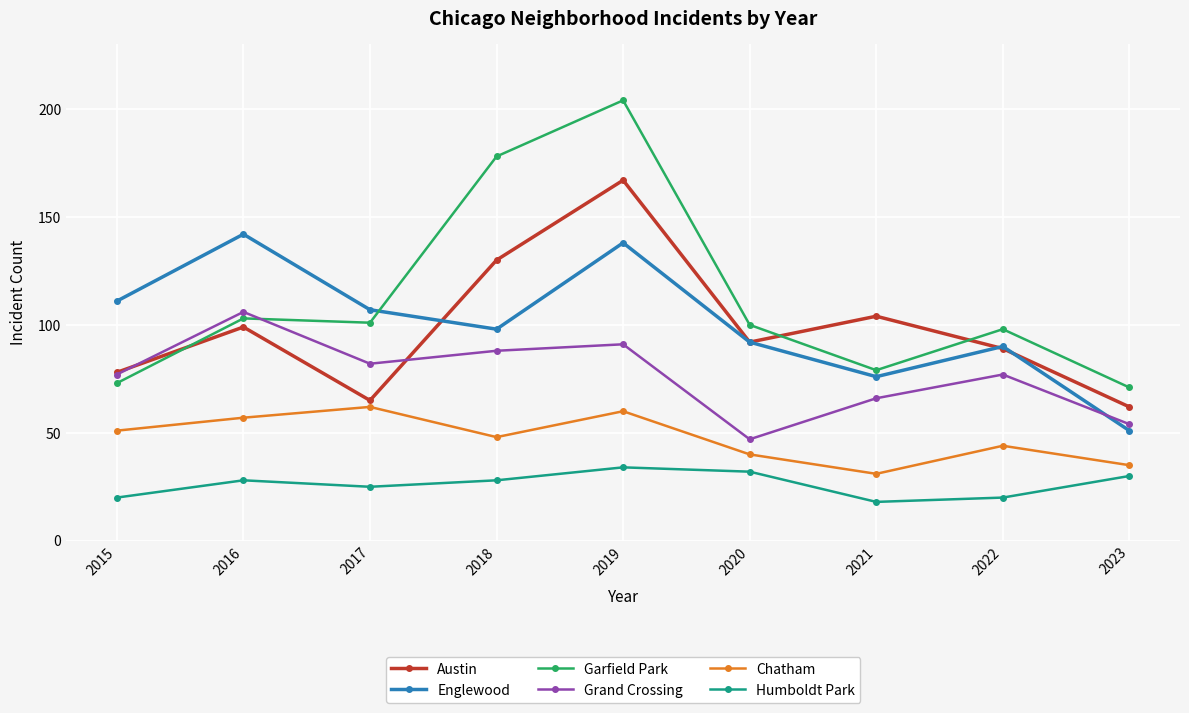

Rank the series by their maximum value, from lowest to highest.

Humboldt Park, Chatham, Grand Crossing, Englewood, Austin, Garfield Park